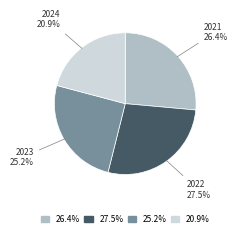

How much of the chart is everything except 2021?

73.6%